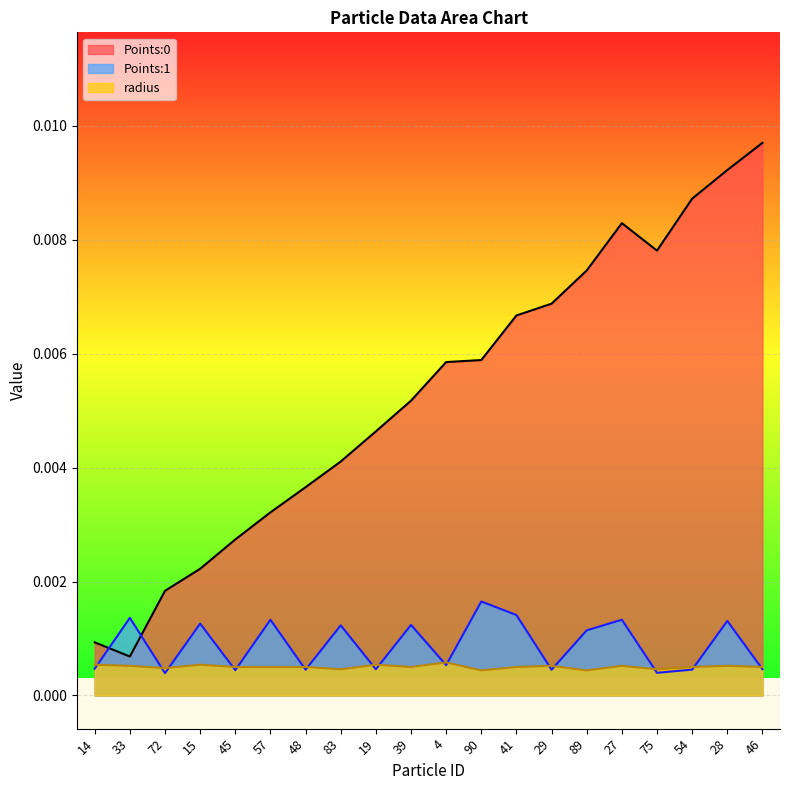

At how many categories does at least one series exceed 0?

20